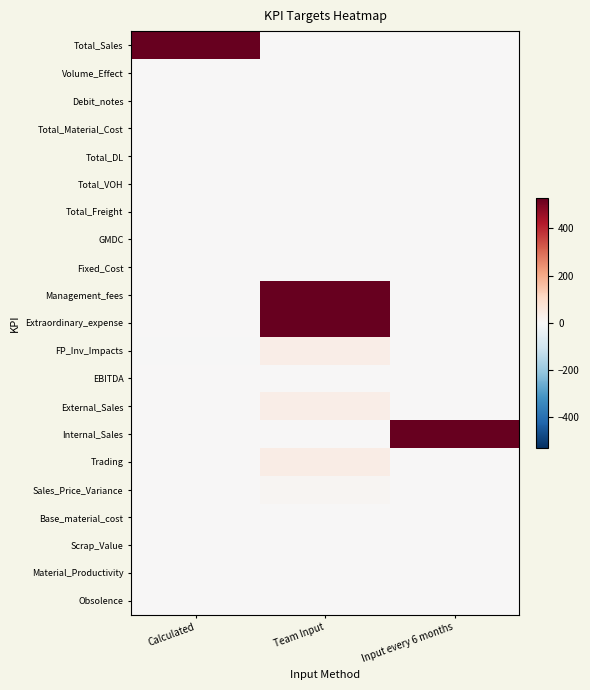

Which category has the highest value across all series?

Calculated